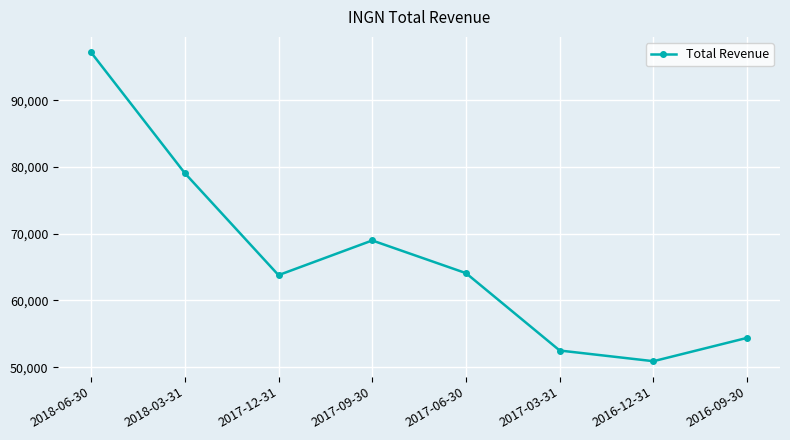

What is the label of the 7th point from the left?

2016-12-31